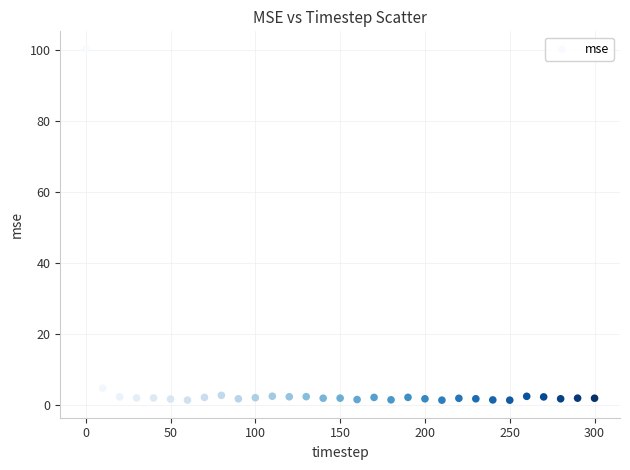

What is the range of Y values (max minus min)?

99.0